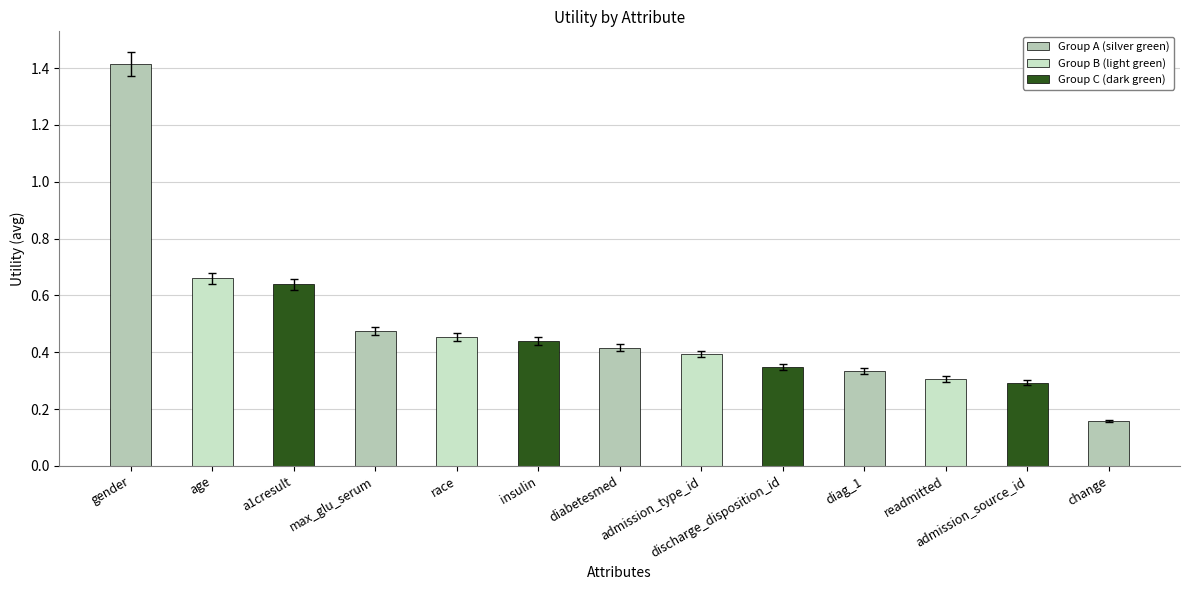

Rank the categories by value from highest to lowest.

gender, age, a1cresult, max_glu_serum, race, insulin, diabetesmed, admission_type_id, discharge_disposition_id, diag_1, readmitted, admission_source_id, change